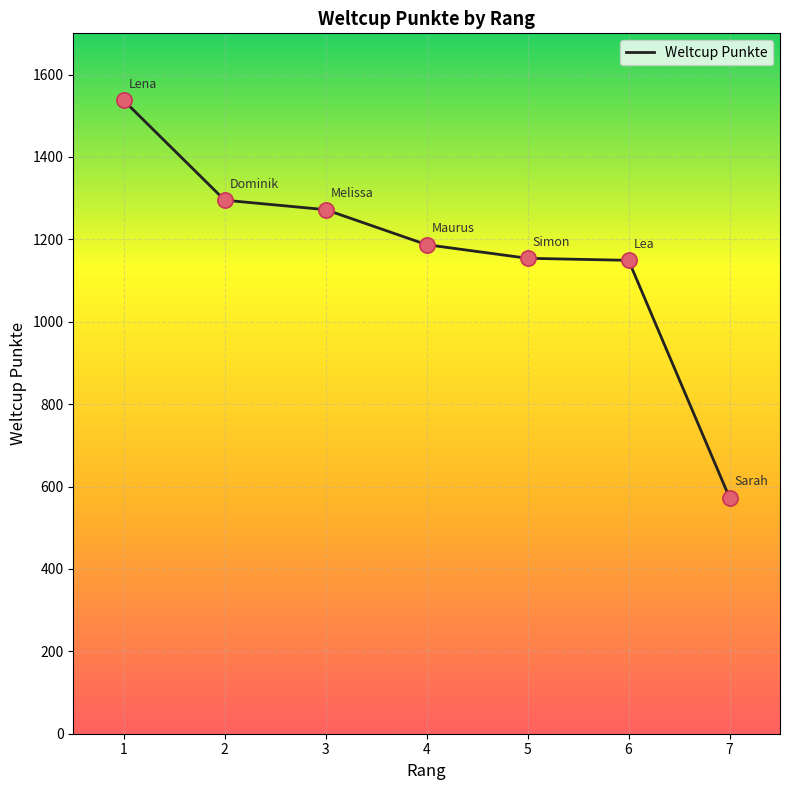

Between 3 and 7, which is larger?

3